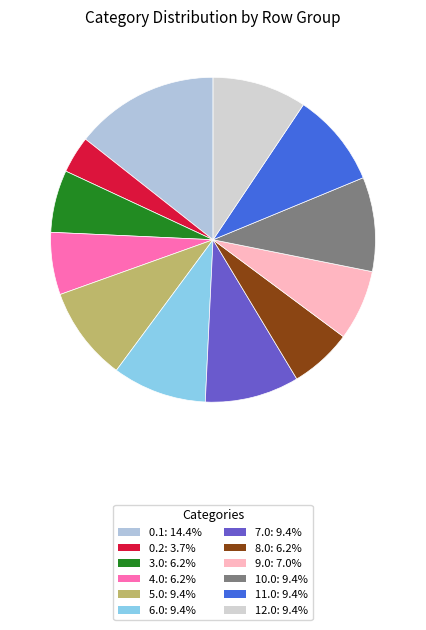

To the nearest percent, what is the difference between the 0.2 and 0.1 slice percentages?

11%